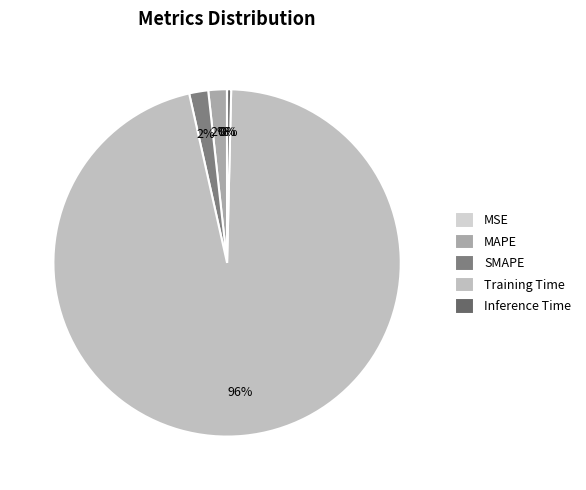

Which category accounts for the majority?

Training Time